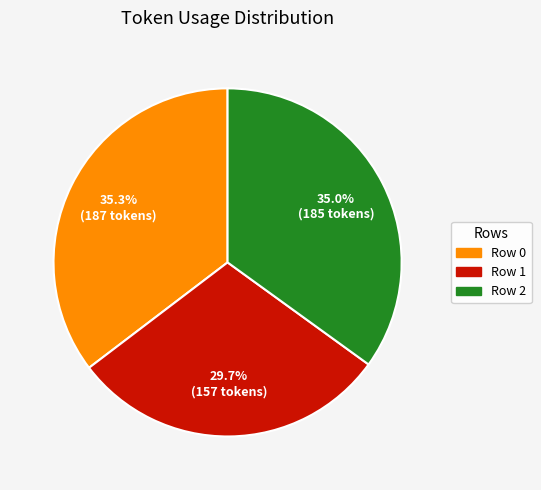

Is it true that Row 1 is 37% of the pie?

False